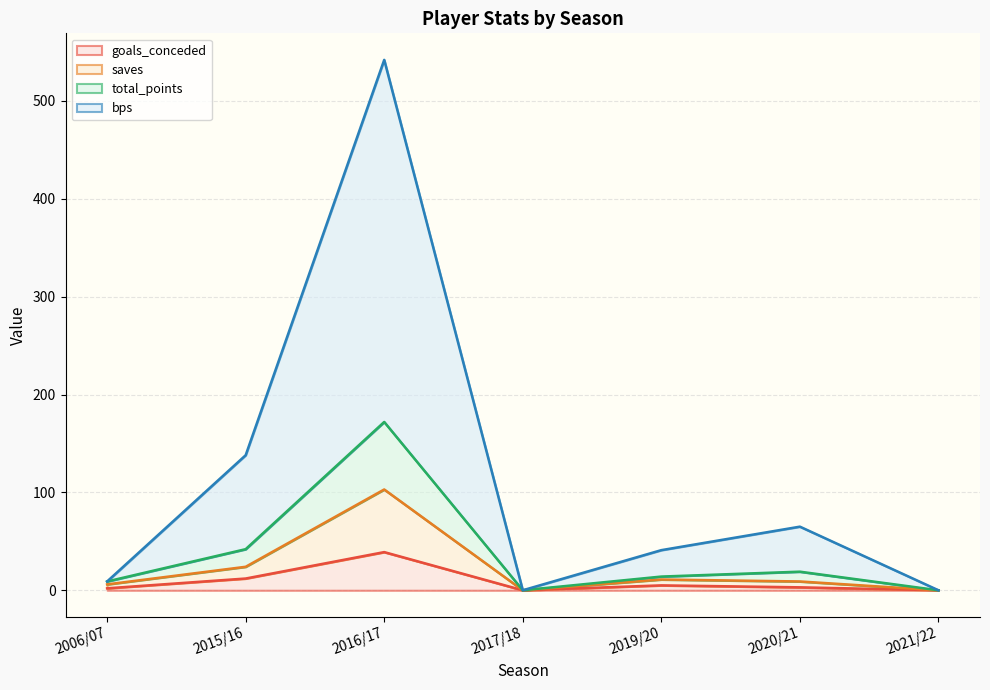

What is the difference between the maximum and minimum values in the saves series?

103